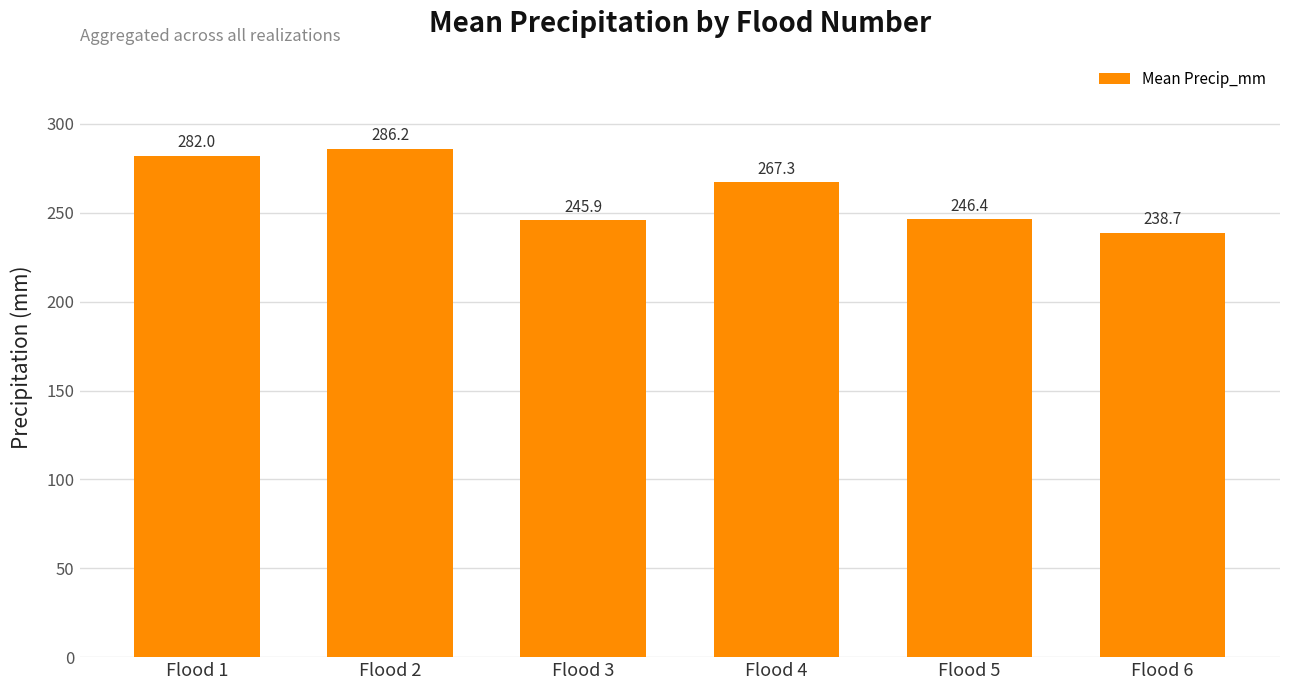

What is the difference between the maximum and minimum values?

47.4